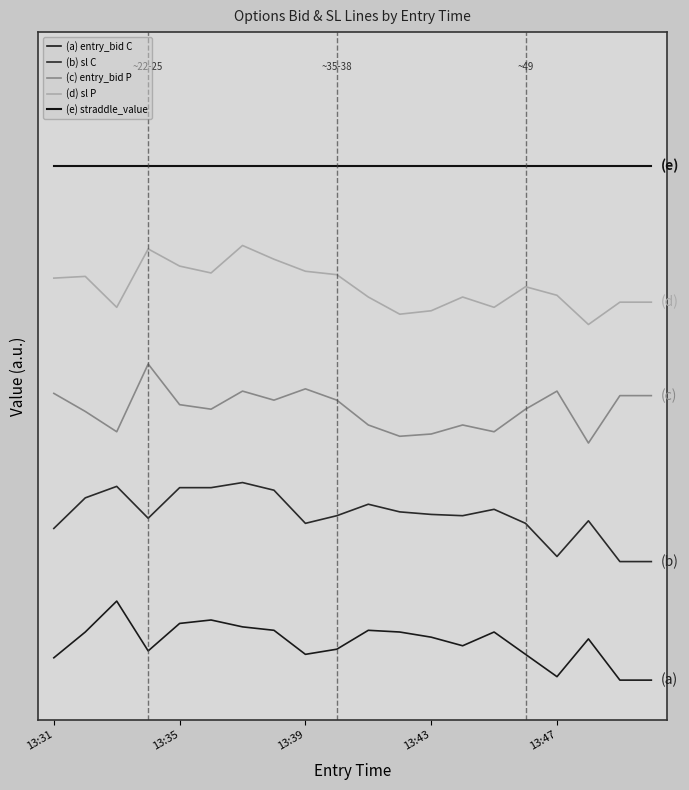

Is this an area chart (filled region under the line)?

No